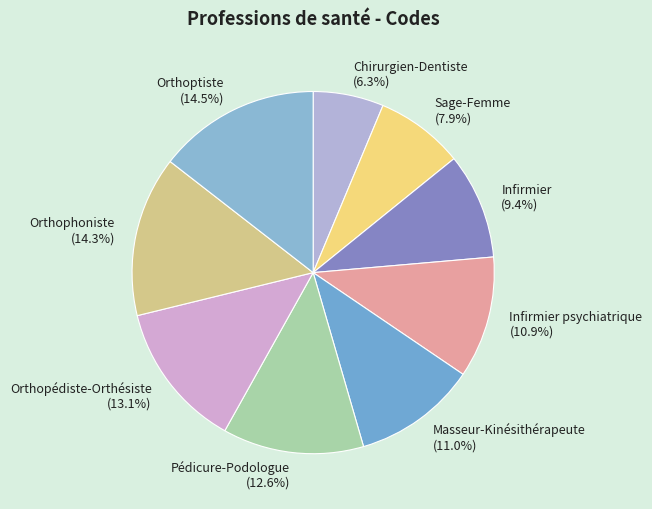

Is the sum of Infirmier psychiatrique and Masseur-Kinésithérapeute greater than half?

No